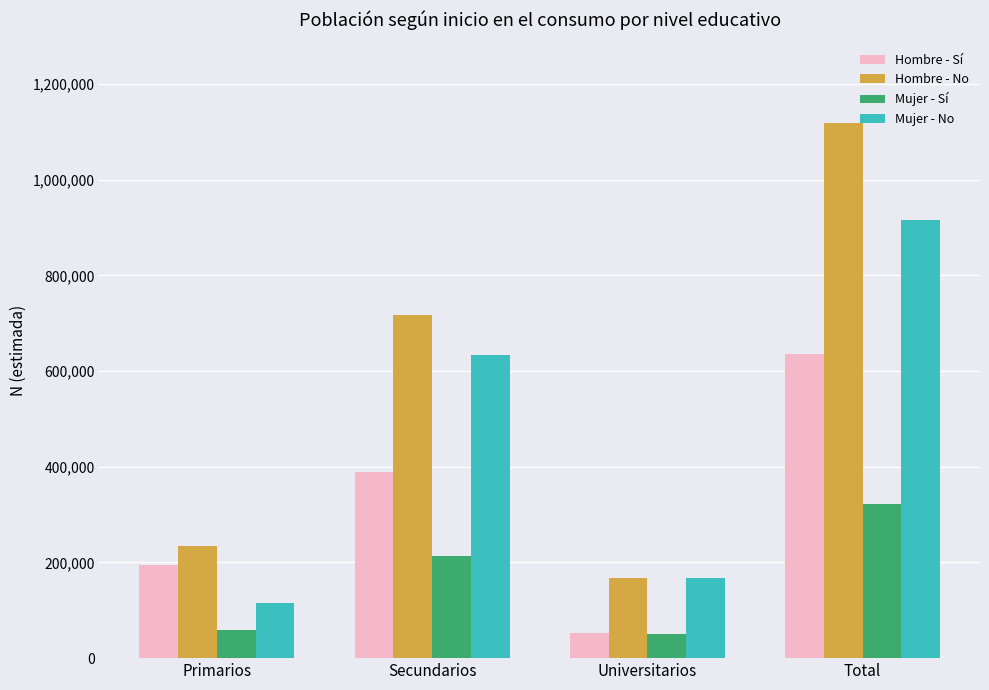

At which label does Hombre - No reach its minimum?

Universitarios